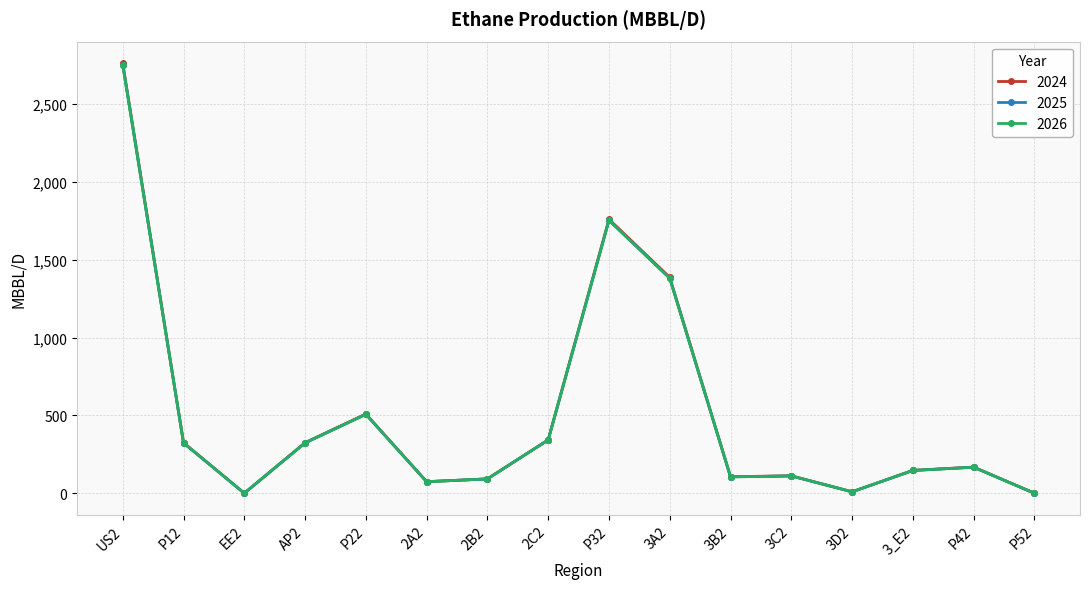

Rank the series by their maximum value, from highest to lowest.

2024, 2025, 2026